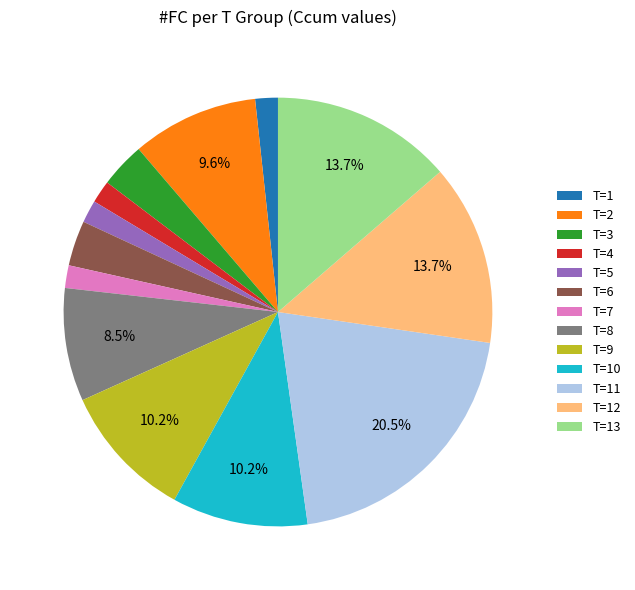

Which category has the biggest portion of the pie?

T=11